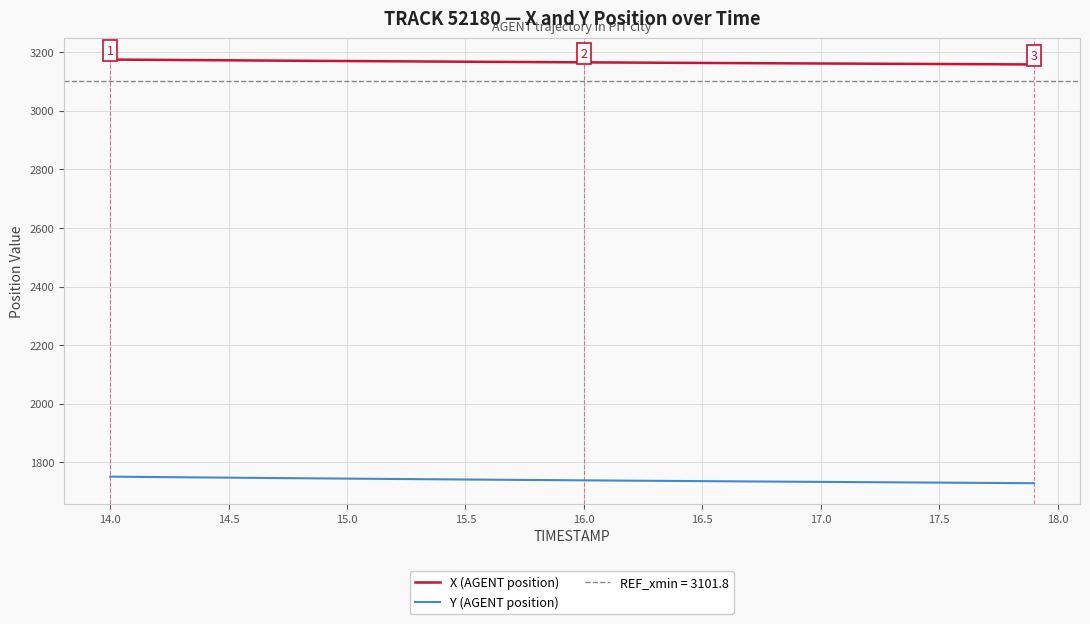

What is the average value of the Y (AGENT position) series?

1738.4